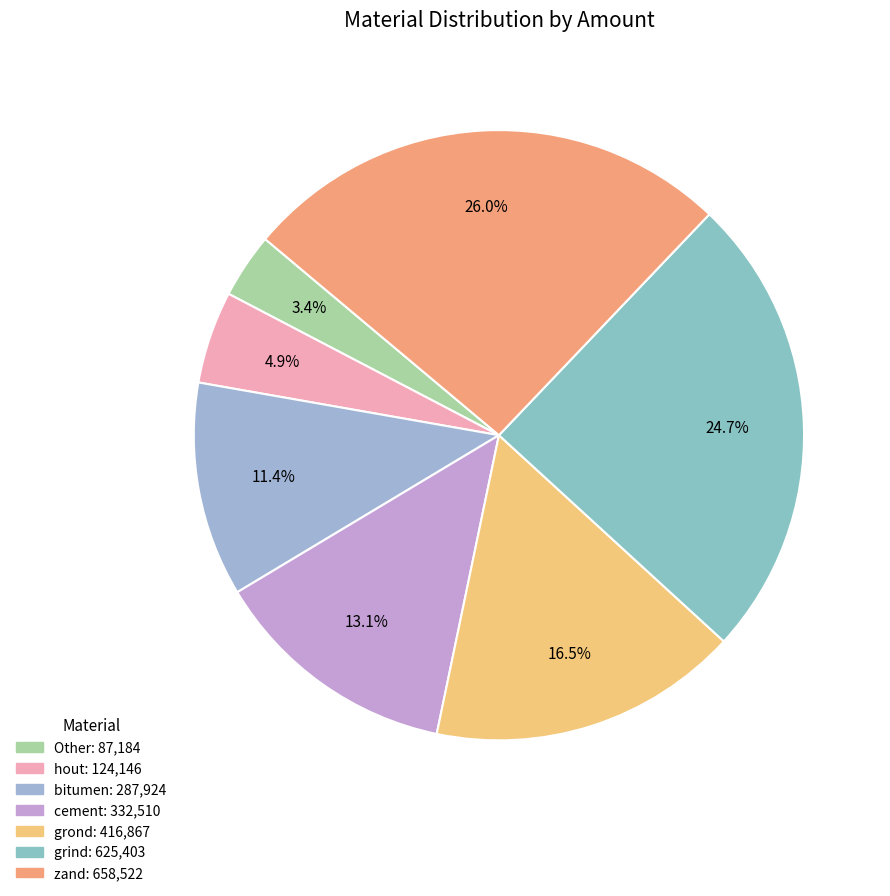

Count the number of slices in the pie.

7